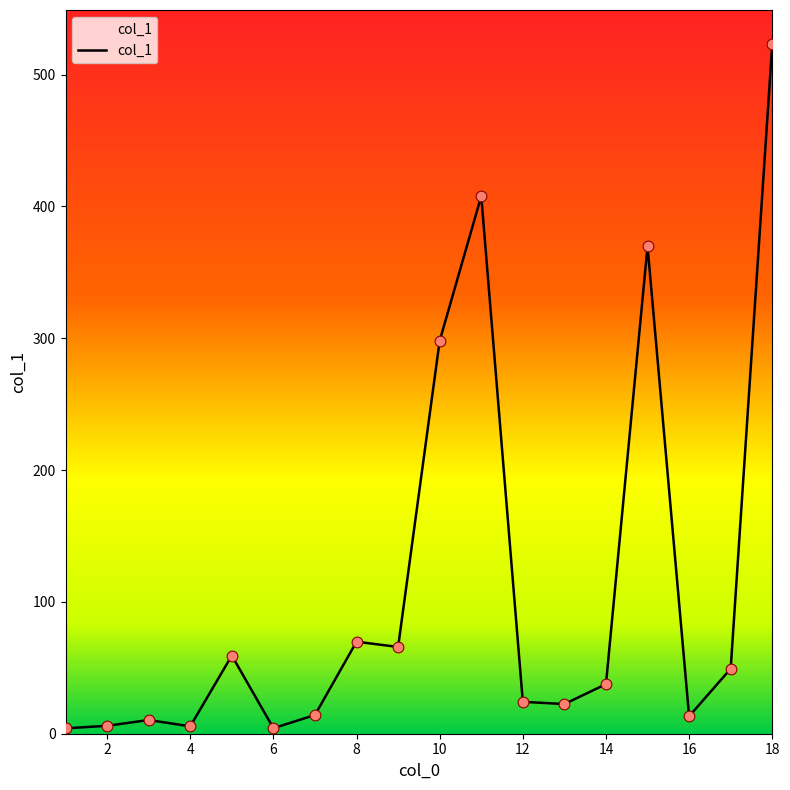

What is the greatest value displayed?

522.8